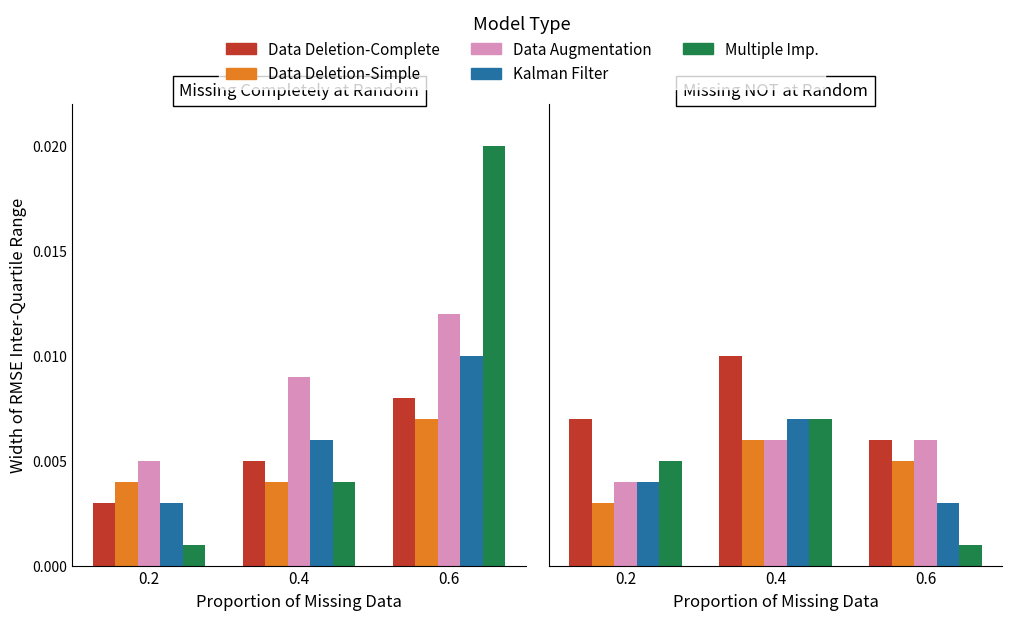

Does the chart contain stacked bars?

No